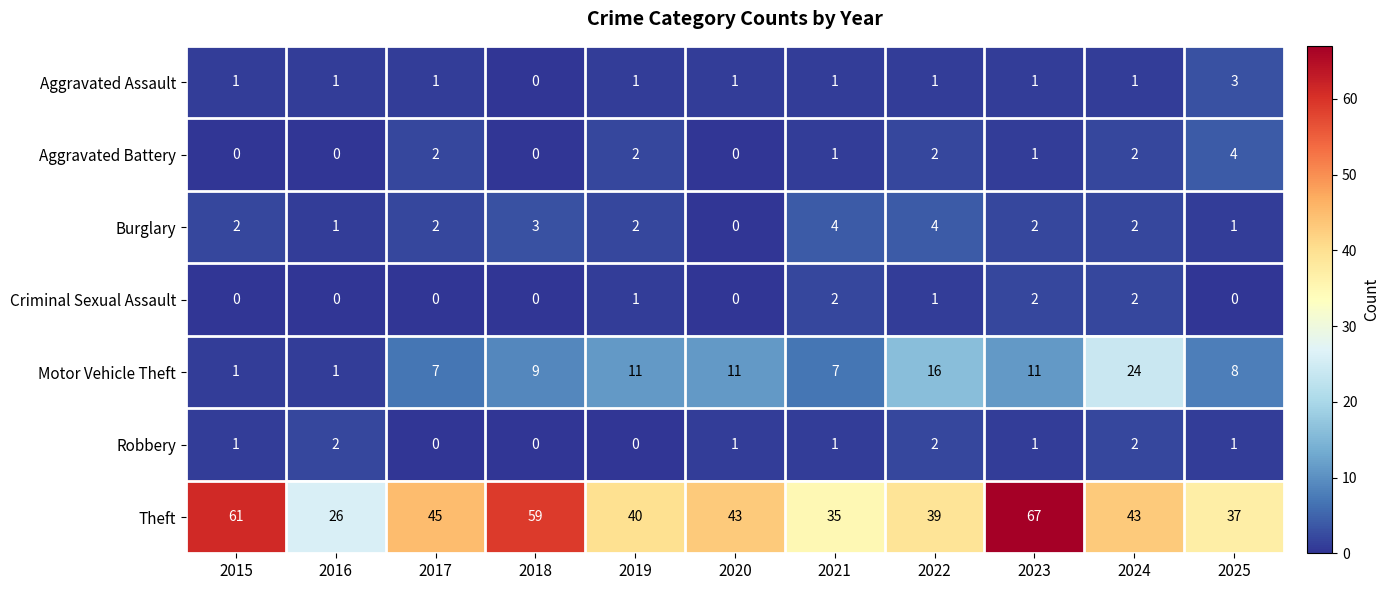

Which category has the lowest value in the Aggravated Assault series?

2018